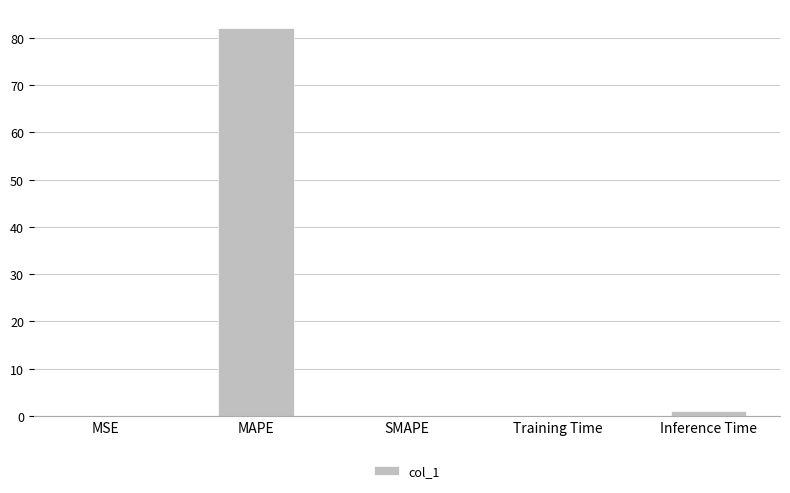

At which label is the value closest to 40?

Inference Time